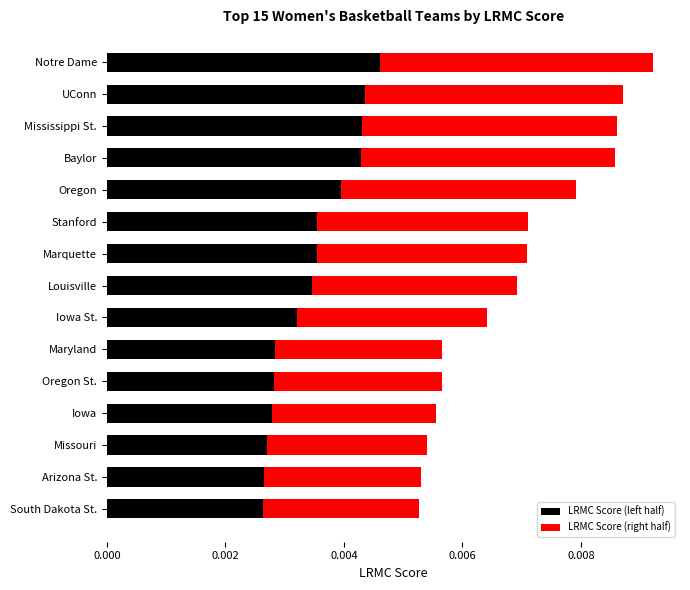

At which category is the sum across all series the highest?

Notre Dame